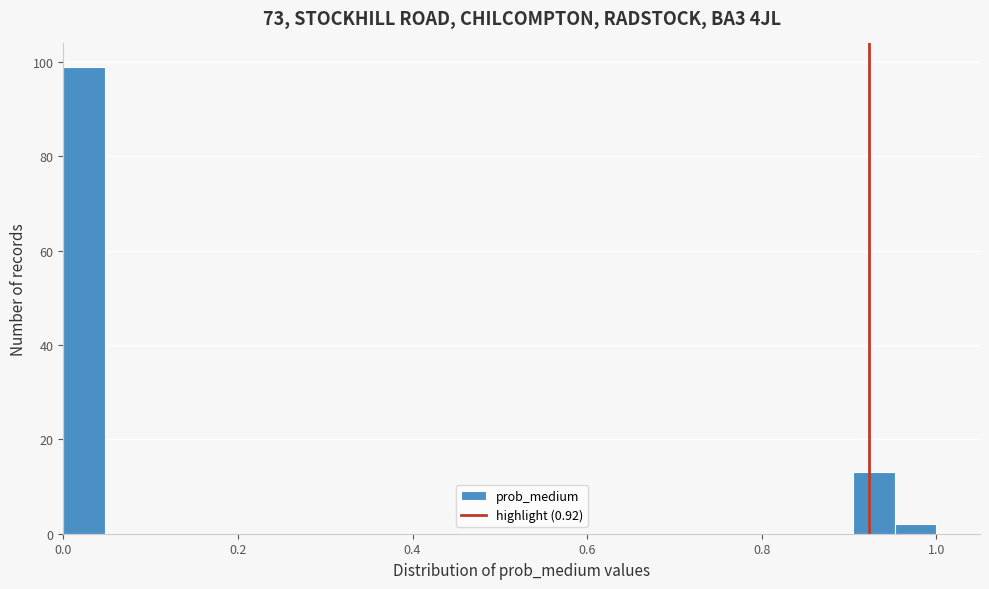

Around what value on the x-axis is the tallest bar? Give the approximate position of its centre, as read against the axis.

0.02